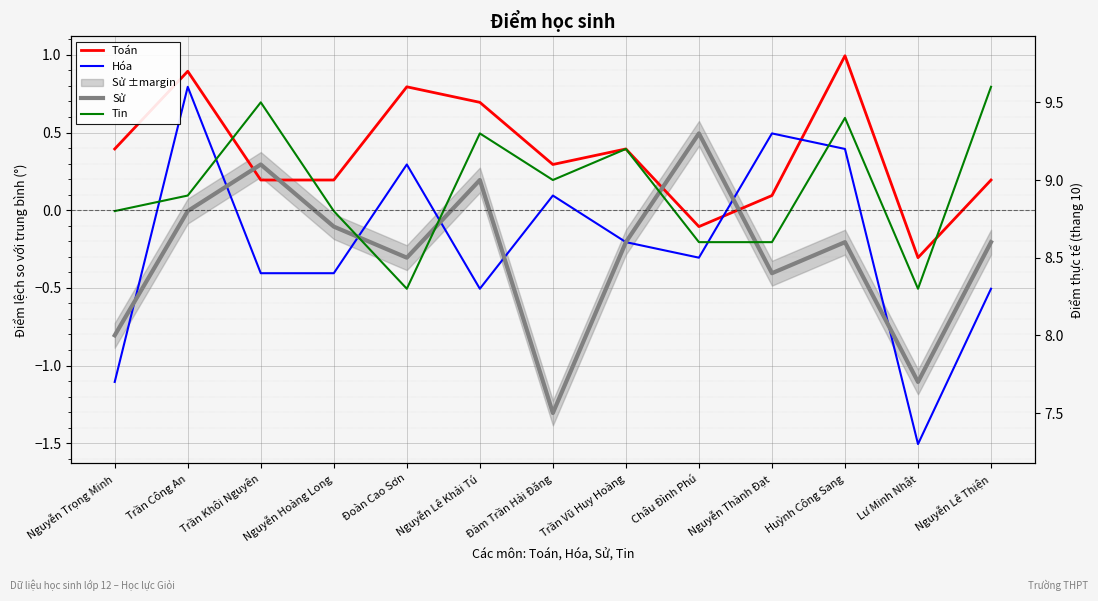

Reading left to right, transcribe all the data shown in this chart.

Toán: 0.4	0.9	0.2	0.2	0.8	0.7	0.3	0.4	-0.1	0.1	1.0	-0.3	0.2
Hóa: -1.1	0.8	-0.4	-0.4	0.3	-0.5	0.1	-0.2	-0.3	0.5	0.4	-1.5	-0.5
Sử: -0.8	-0.0	0.3	-0.1	-0.3	0.2	-1.3	-0.2	0.5	-0.4	-0.2	-1.1	-0.2
Tin: -0.0	0.1	0.7	-0.0	-0.5	0.5	0.2	0.4	-0.2	-0.2	0.6	-0.5	0.8